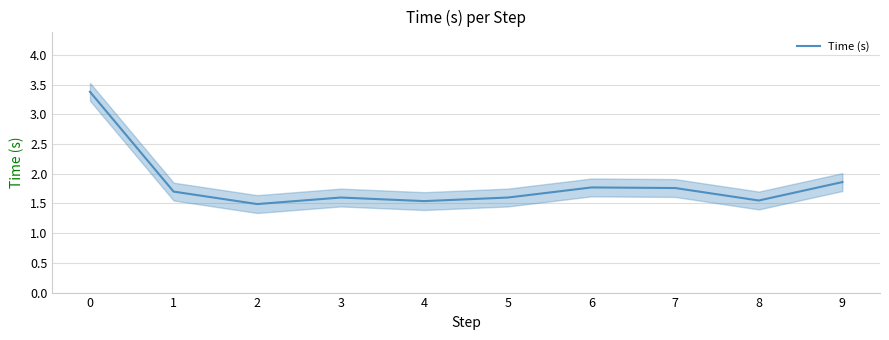

What is the value of the 10th point from the left?

1.9